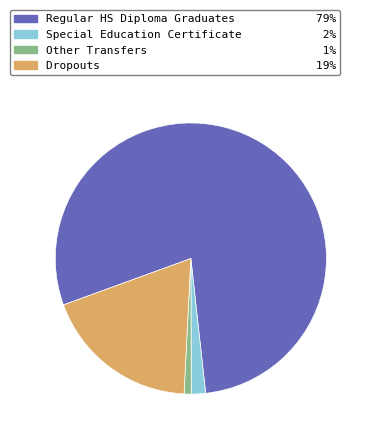

Does any single category account for the majority?

Yes